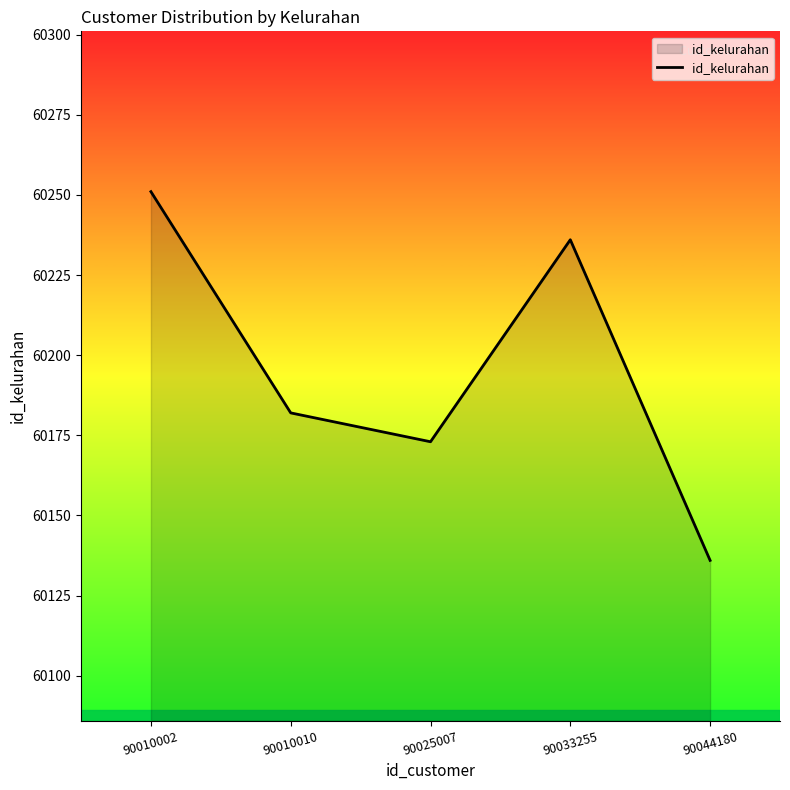

What is the change in value from 90033255 to 90044180?

-100